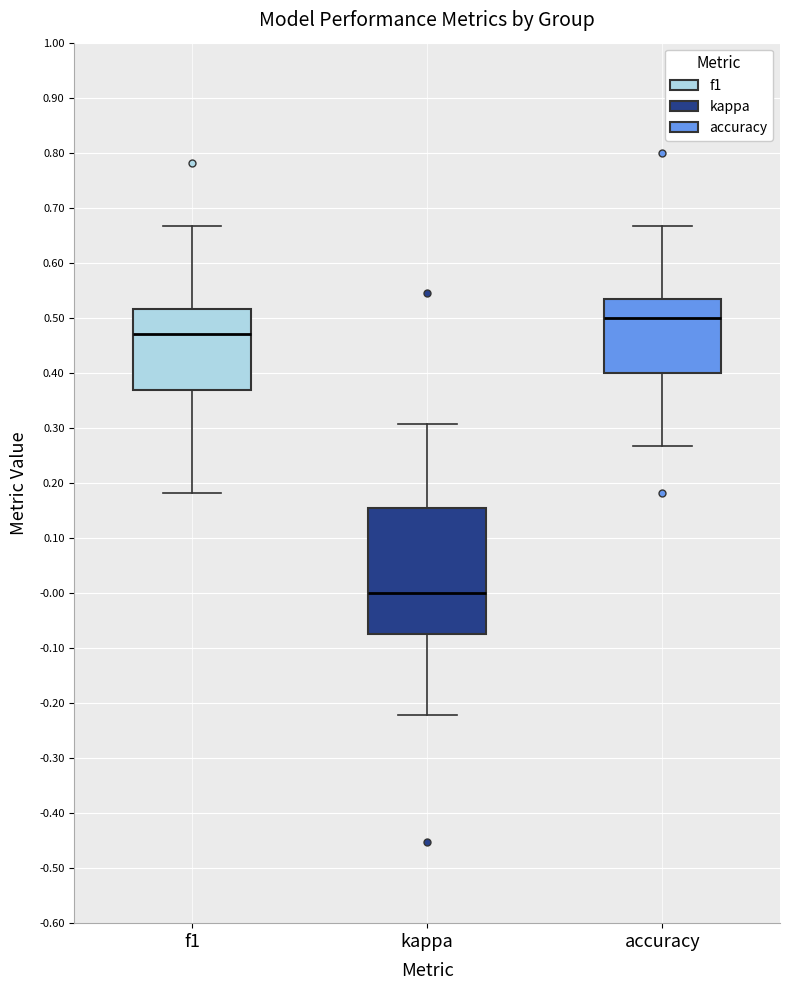

Comparing the boxes themselves (not the whiskers), which one is the tallest?

kappa